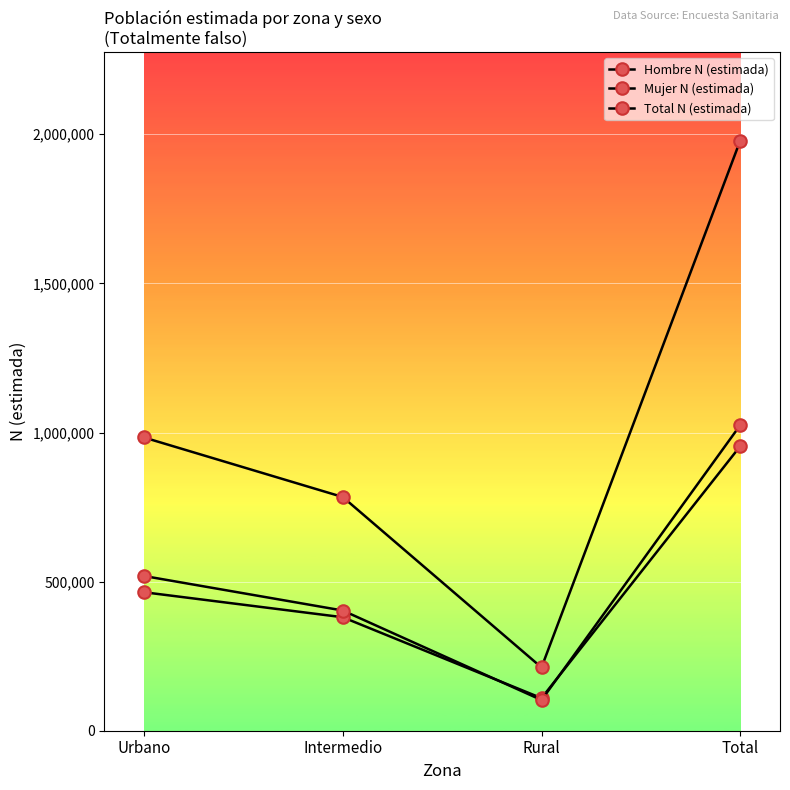

True or false: Mujer N (estimada) has a value of 1024776 at Total.

True